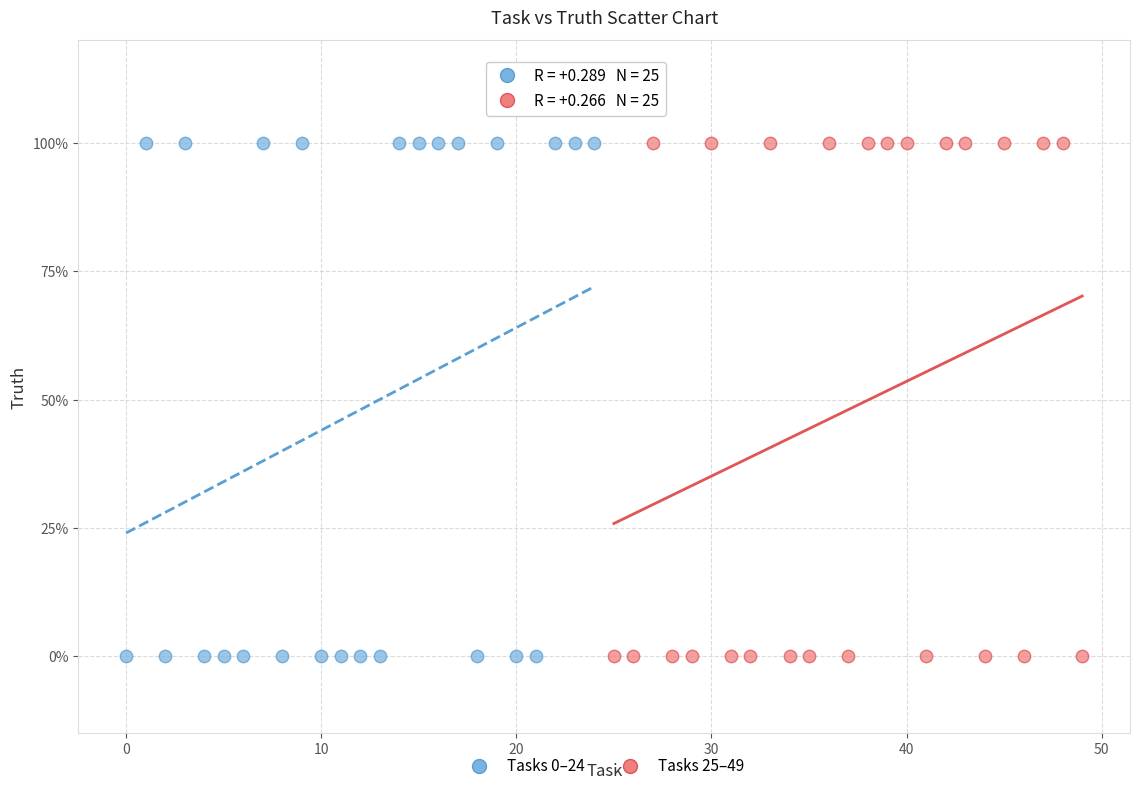

What are all the series names shown in the legend?

Tasks 0–24, Tasks 25–49